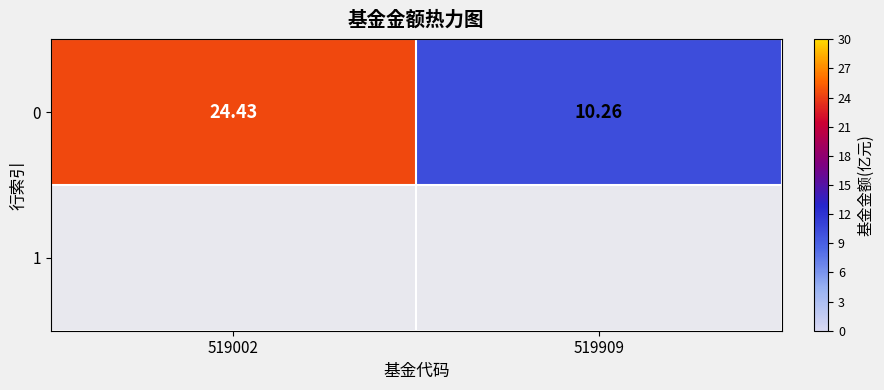

Is it true that the value at 519909 is 10.3?

True